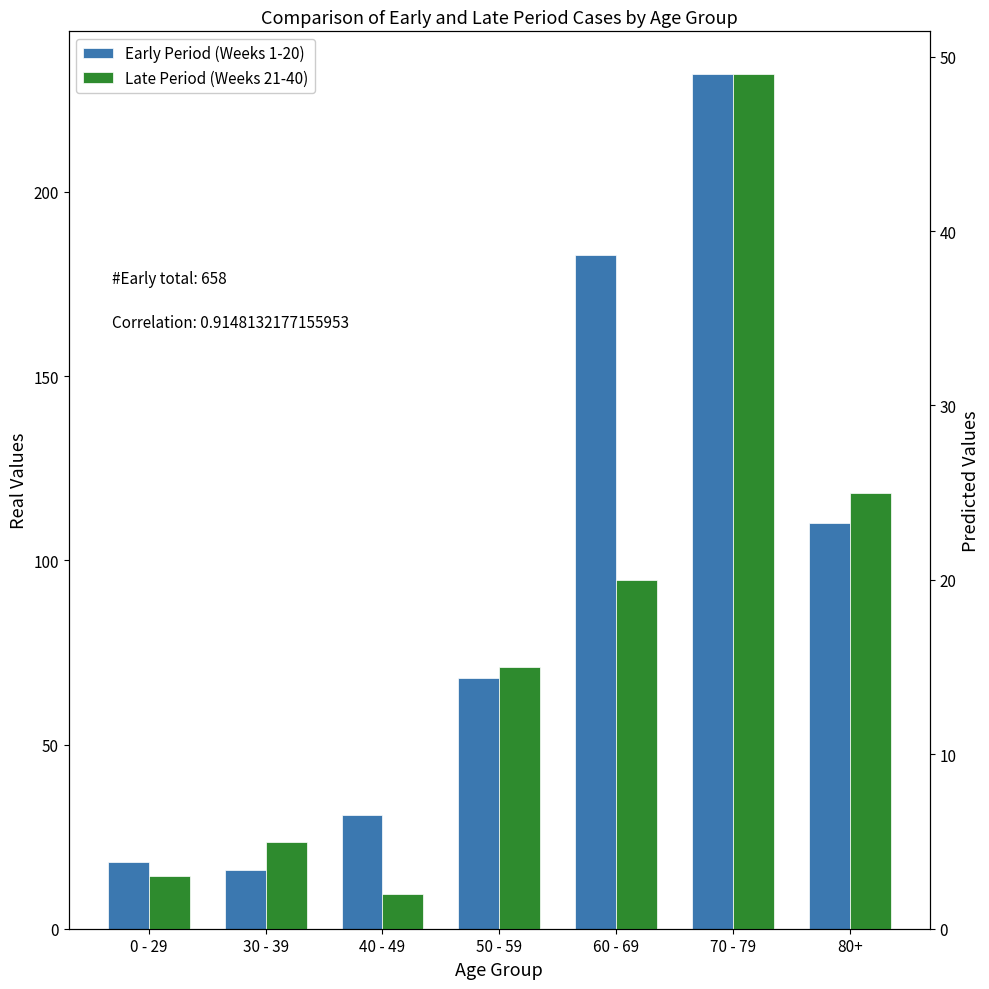

What is the difference between the maximum and minimum values in the Early Period (Weeks 1-20) series?

216